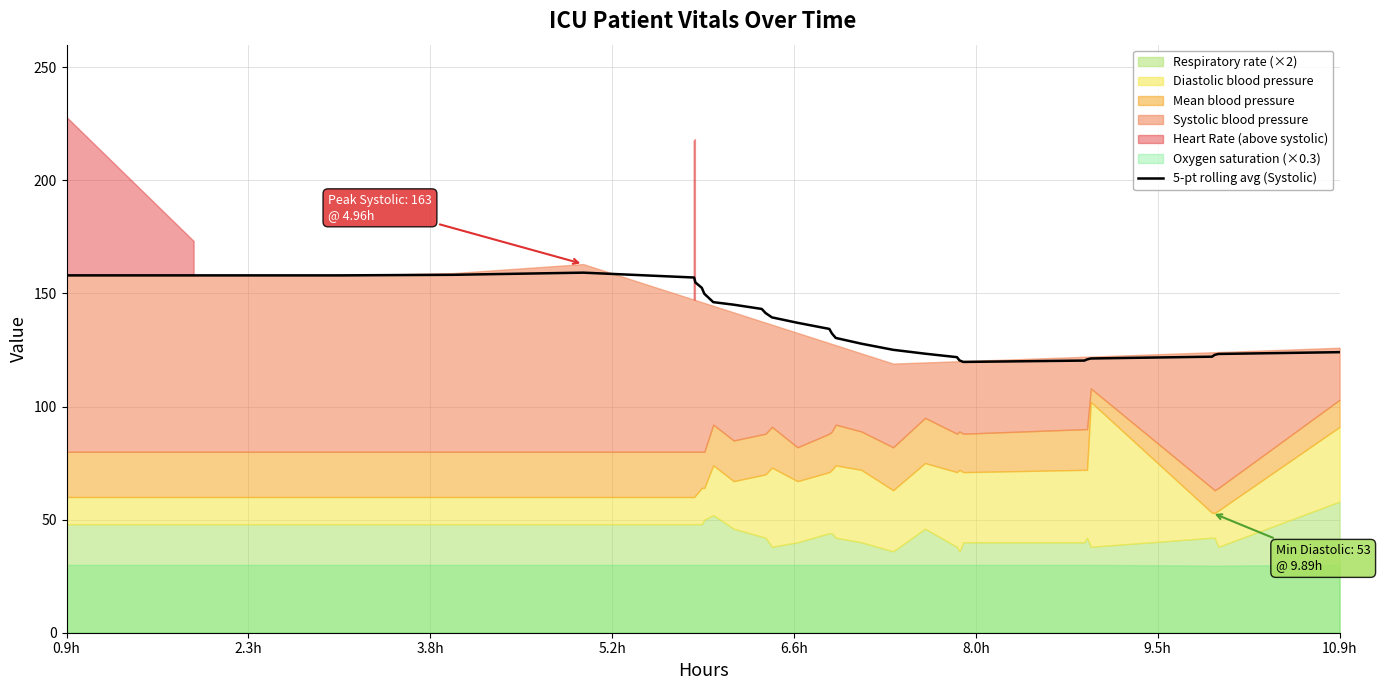

What is the highest value of the 5-pt rolling avg (Systolic) series?

159.2